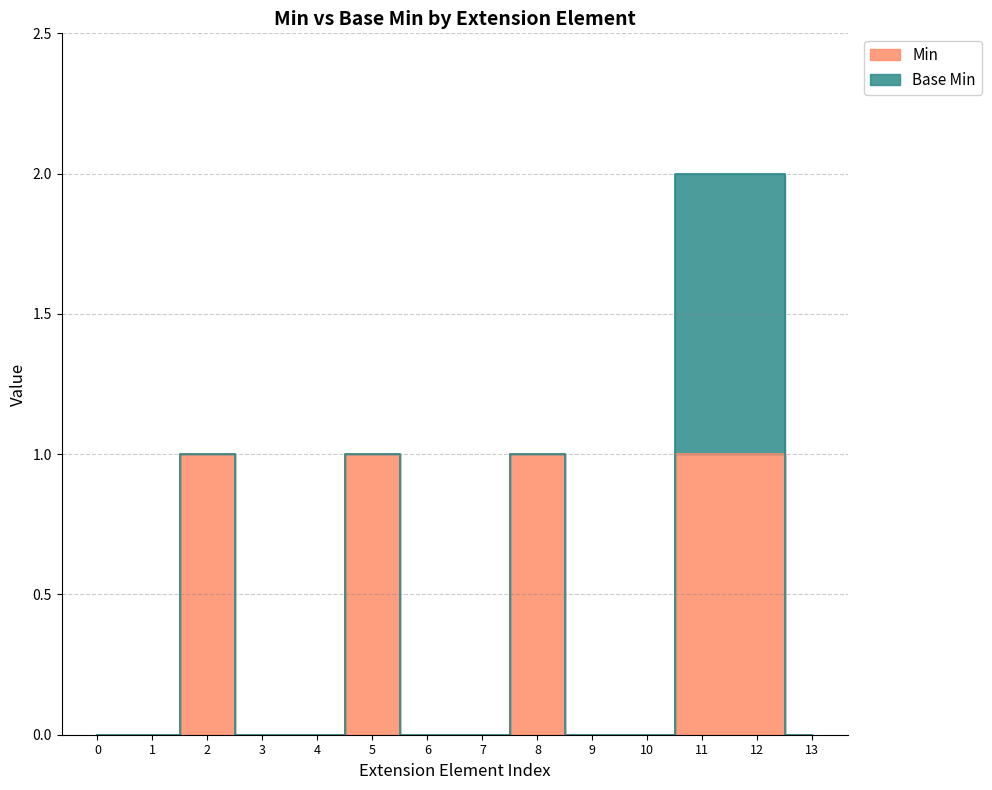

Count the number of categories in the chart.

14